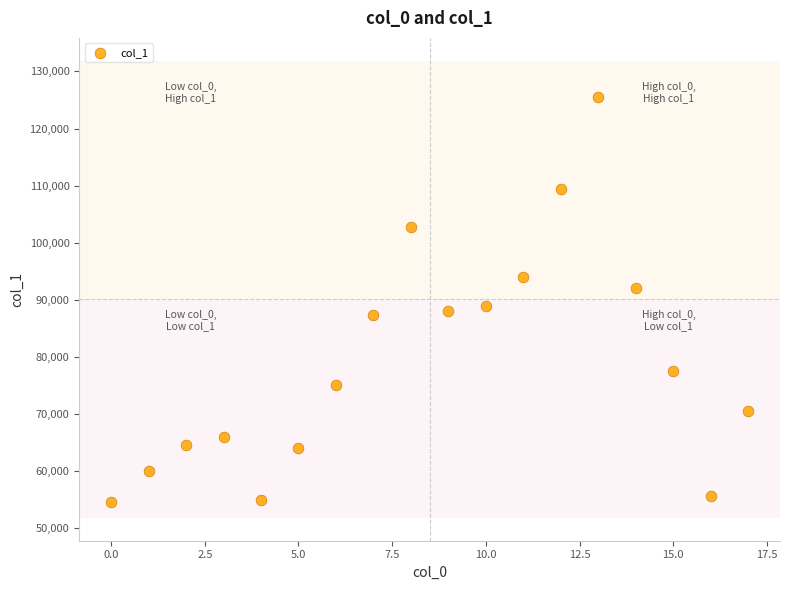

What Y value in the scatter plot is closest to 90064?

88994